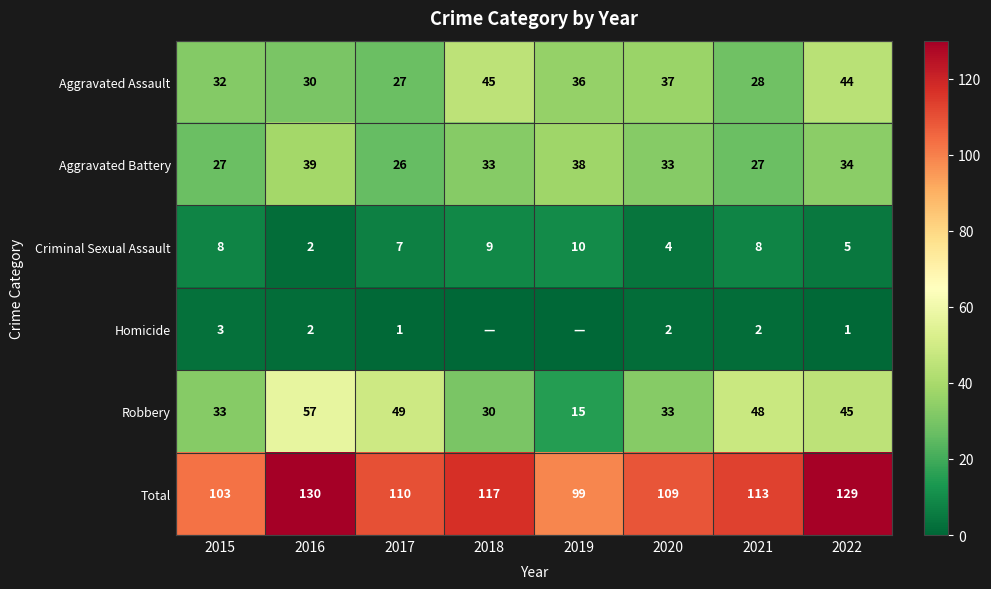

What is the highest value of the Robbery series?

57